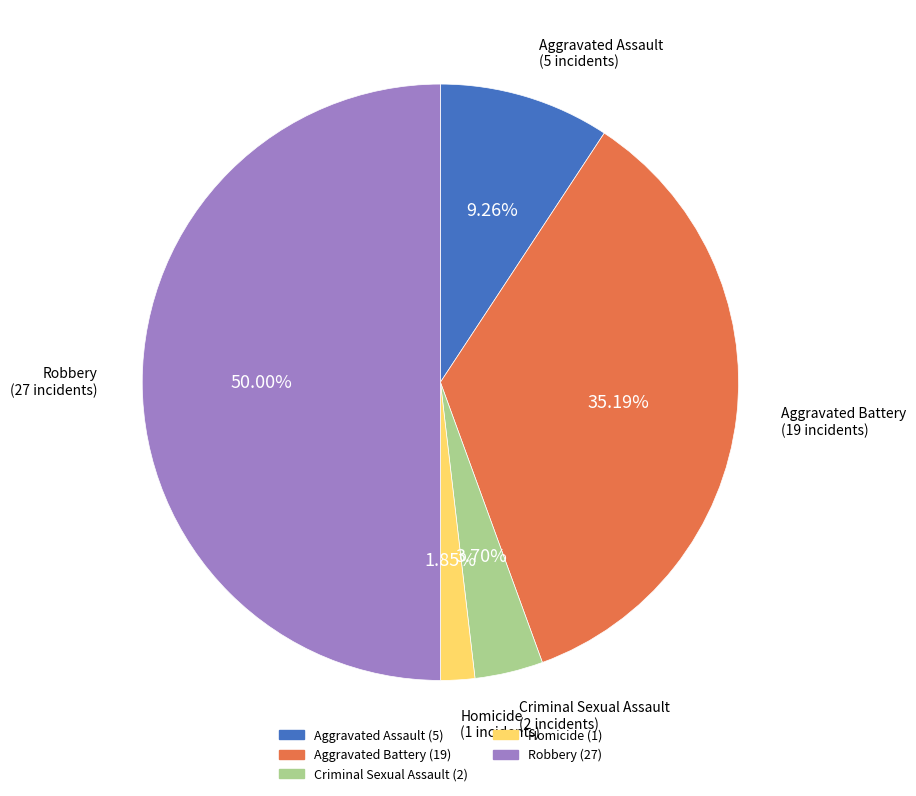

Count the number of slices in the pie.

5